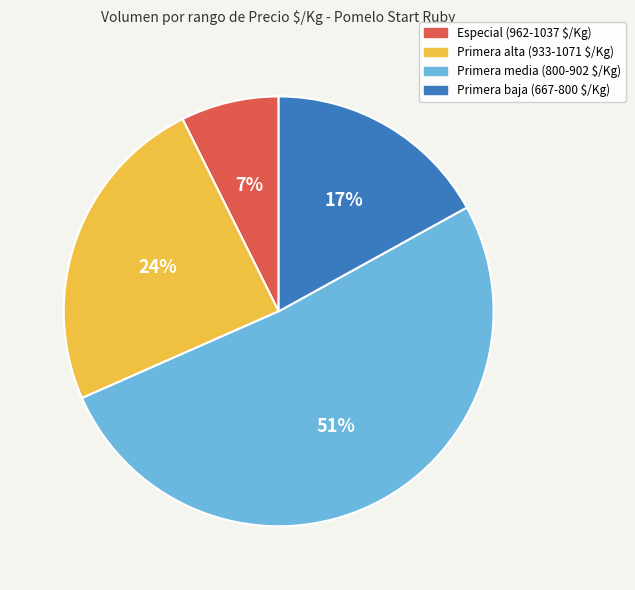

Does any single category account for the majority?

Yes